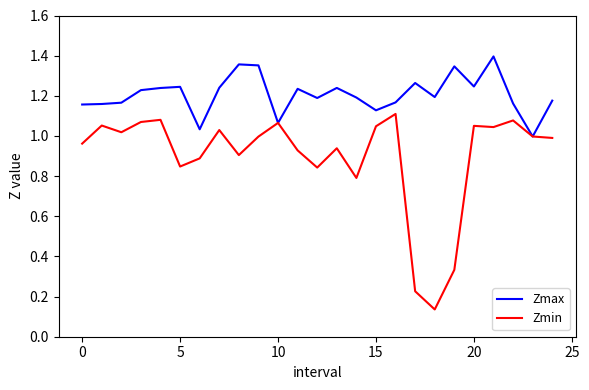

Which series has the widest spread of values?

Zmin